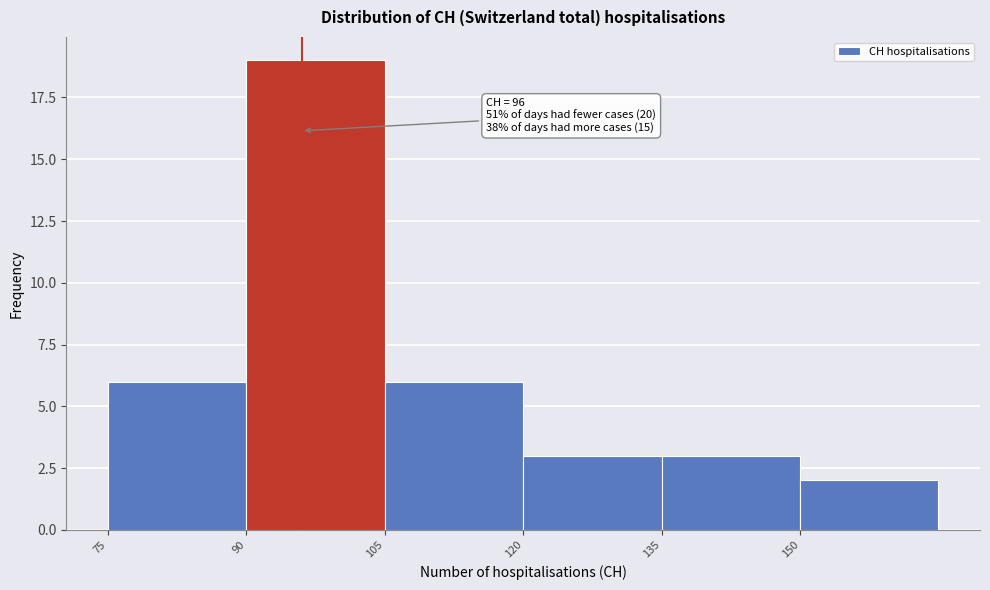

Which range on the x-axis has the tallest bar?

90 to 105